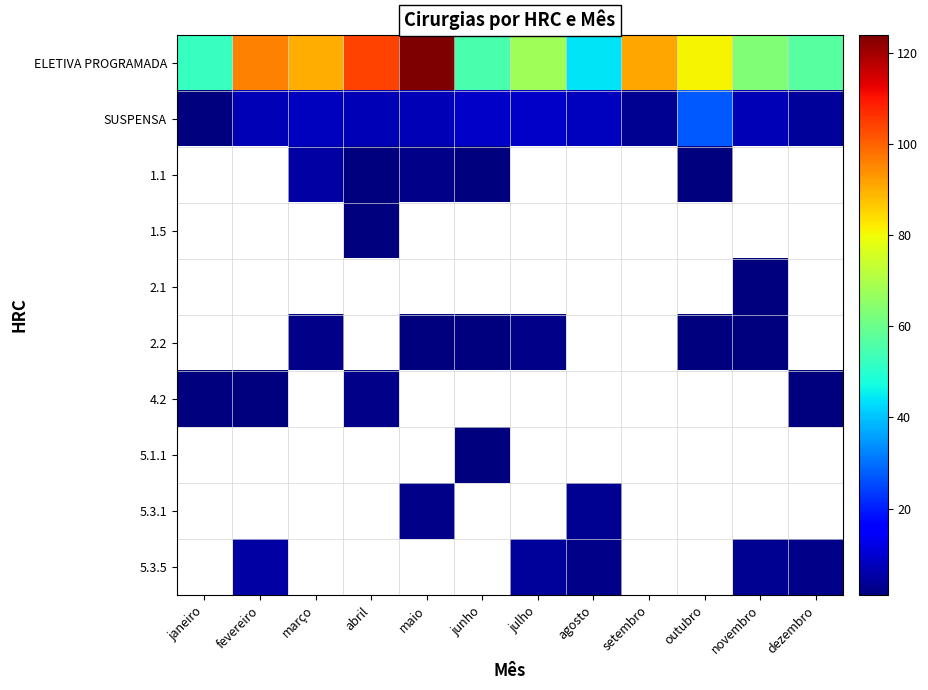

Which series has the largest total across all categories?

ELETIVA PROGRAMADA